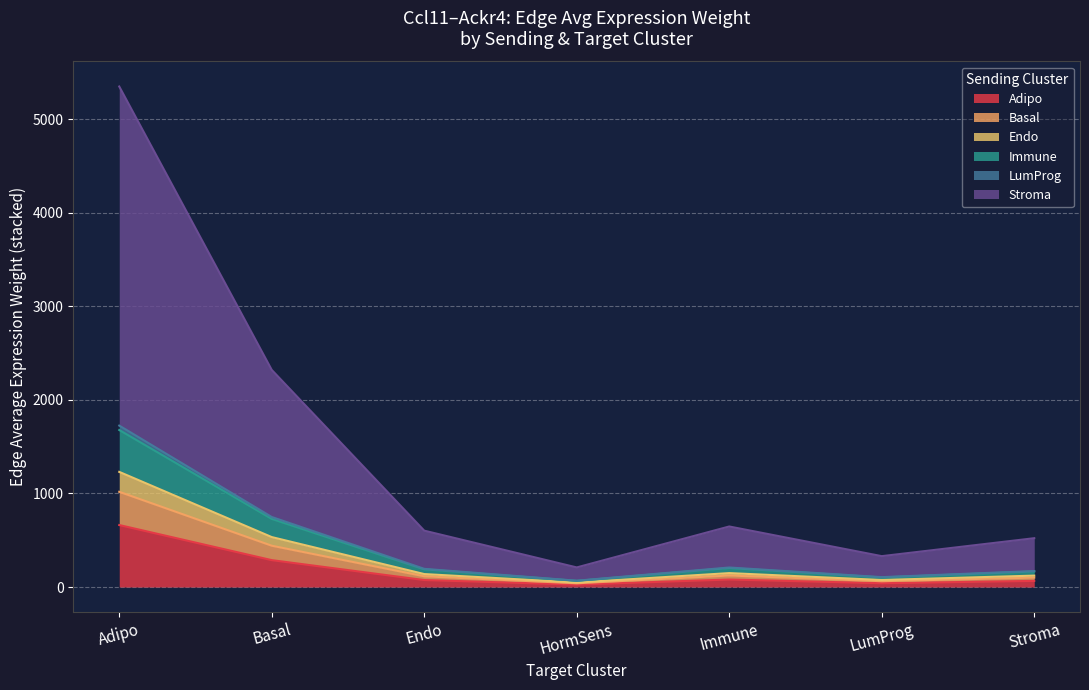

List the labels in order of Receptor detection rate value, largest first.

Adipo, Basal, Immune, Endo, Stroma, LumProg, HormSens